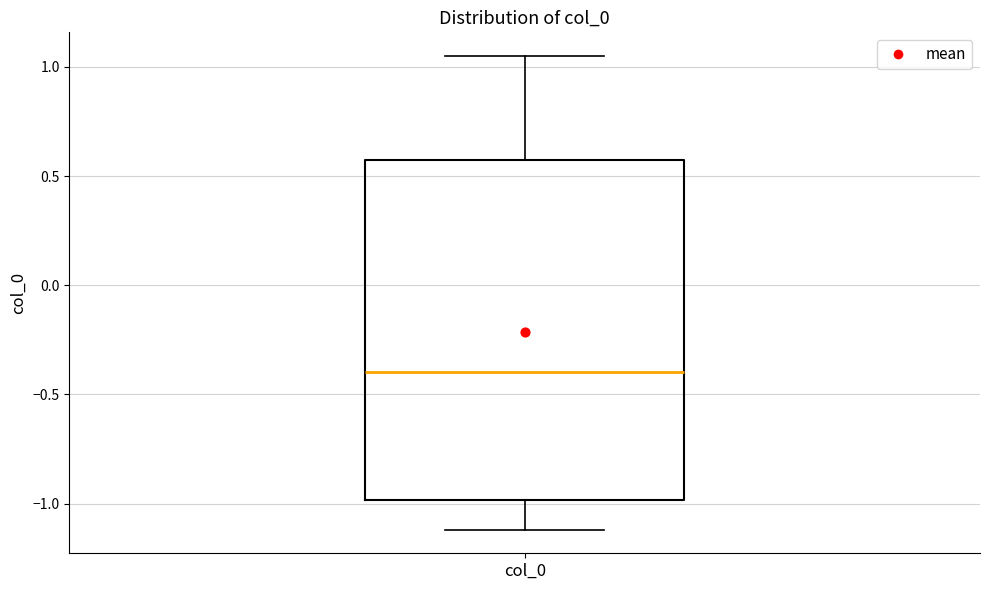

Transcribe this box plot: give where the median line is, the range the box spans, and where the two whiskers end, as read against the y-axis. The values are not printed on the chart, so give them approximately, as read against the axis.

median -0.40, box -1.00 to 0.55, whiskers -1.10 to 1.05